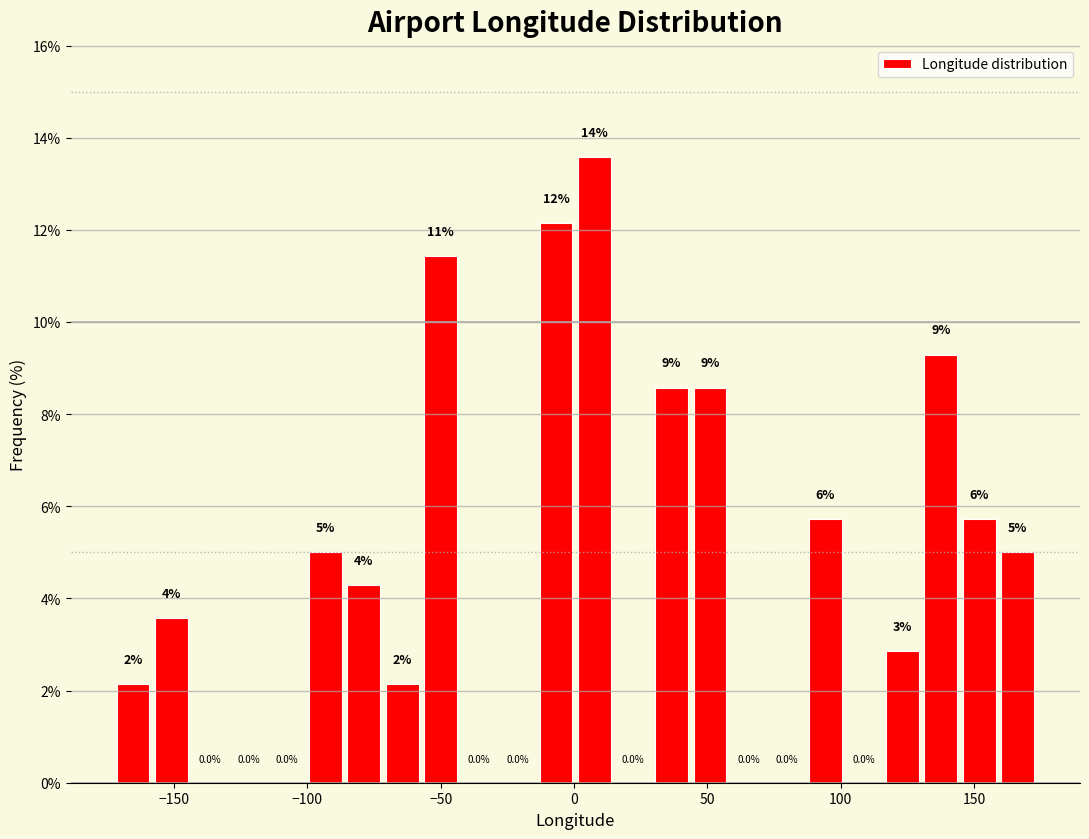

Around what value on the x-axis is the tallest bar? Give the approximate position of its centre, as read against the axis.

10